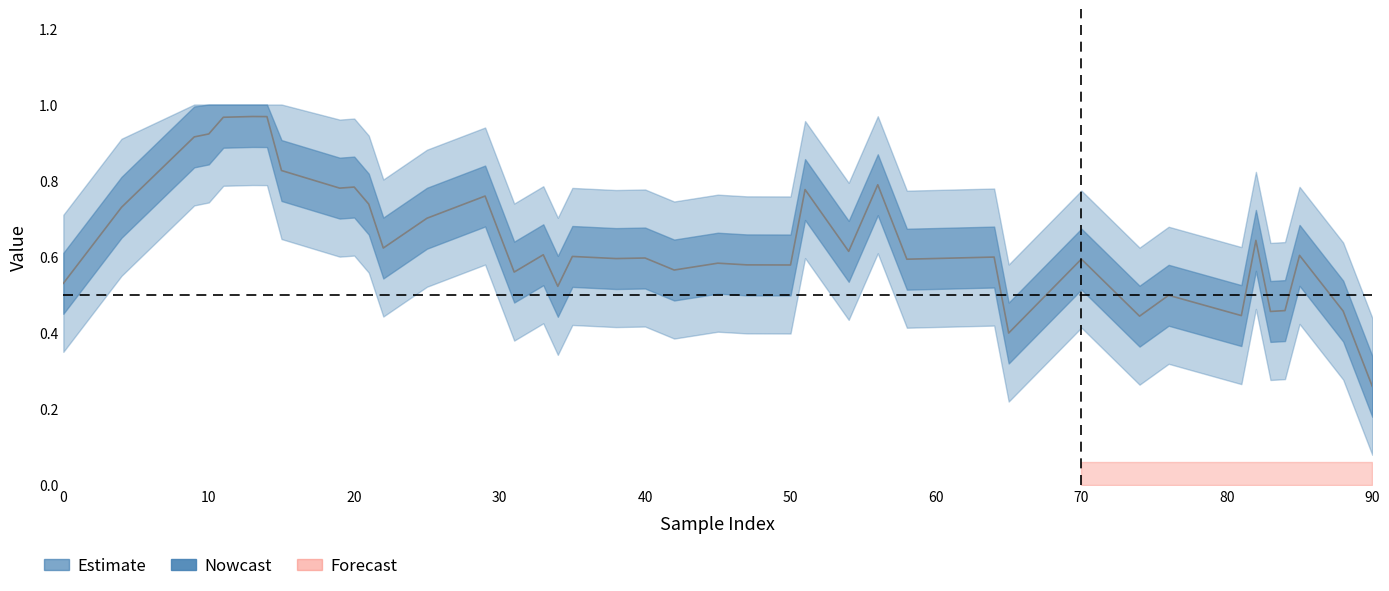

Count the number of data series in this chart.

2